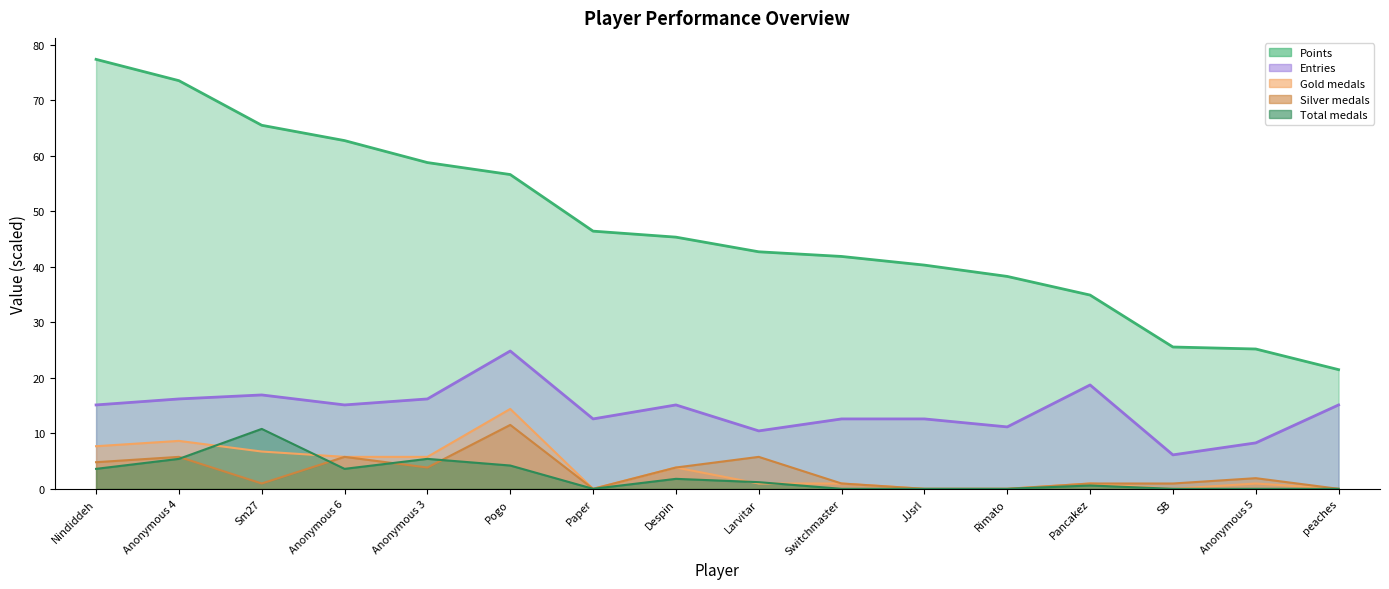

Is the value of Silver at Anonymous 5 greater than the value of Gold at Nindiddeh?

No